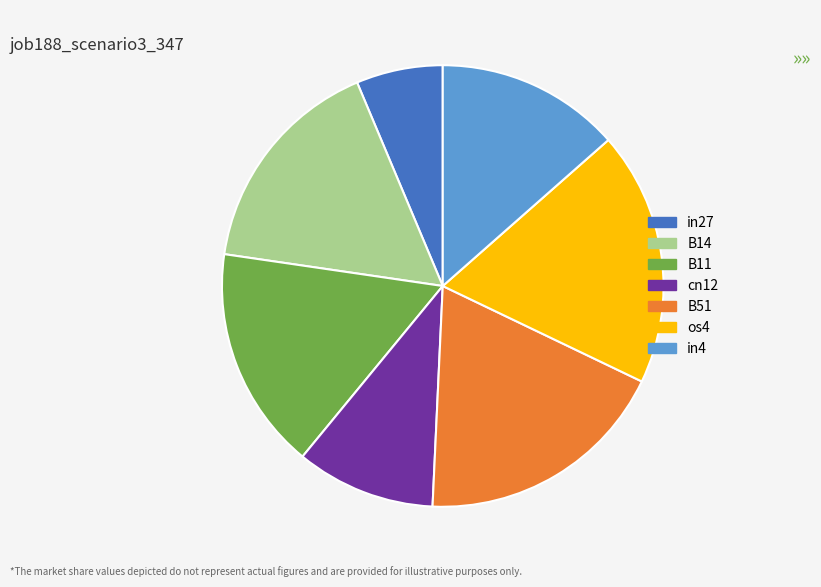

Combined, do in27 and os4 account for over 50%?

No